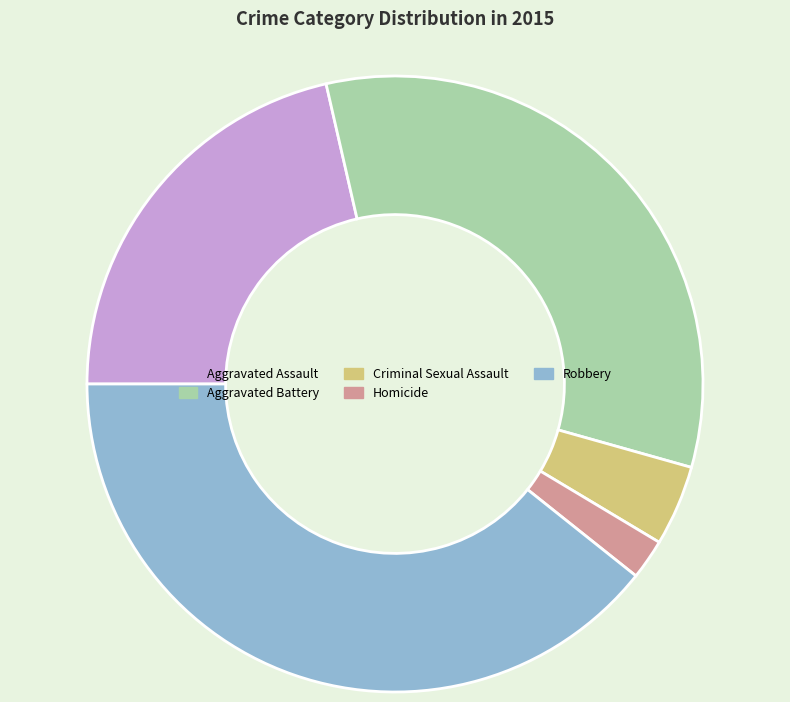

Does Criminal Sexual Assault account for over 50% of the chart?

No